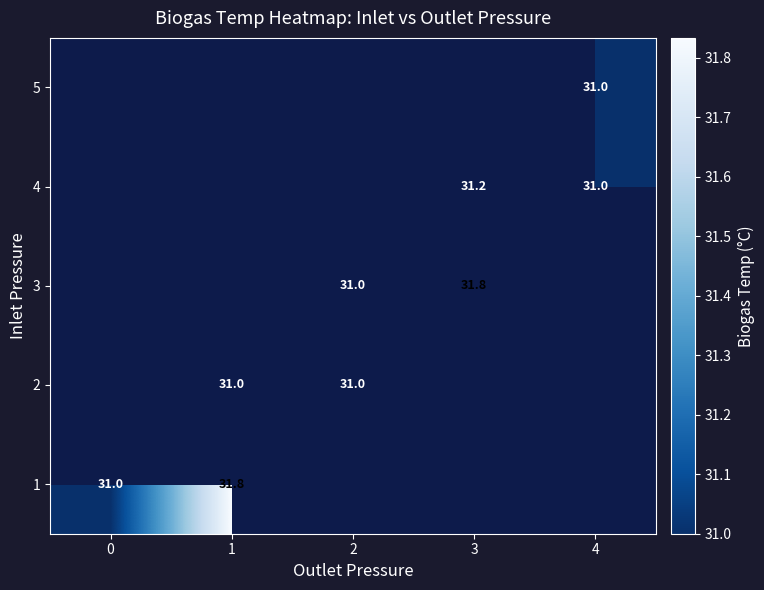

Is it true that 4 equals 45.2 at 4?

False